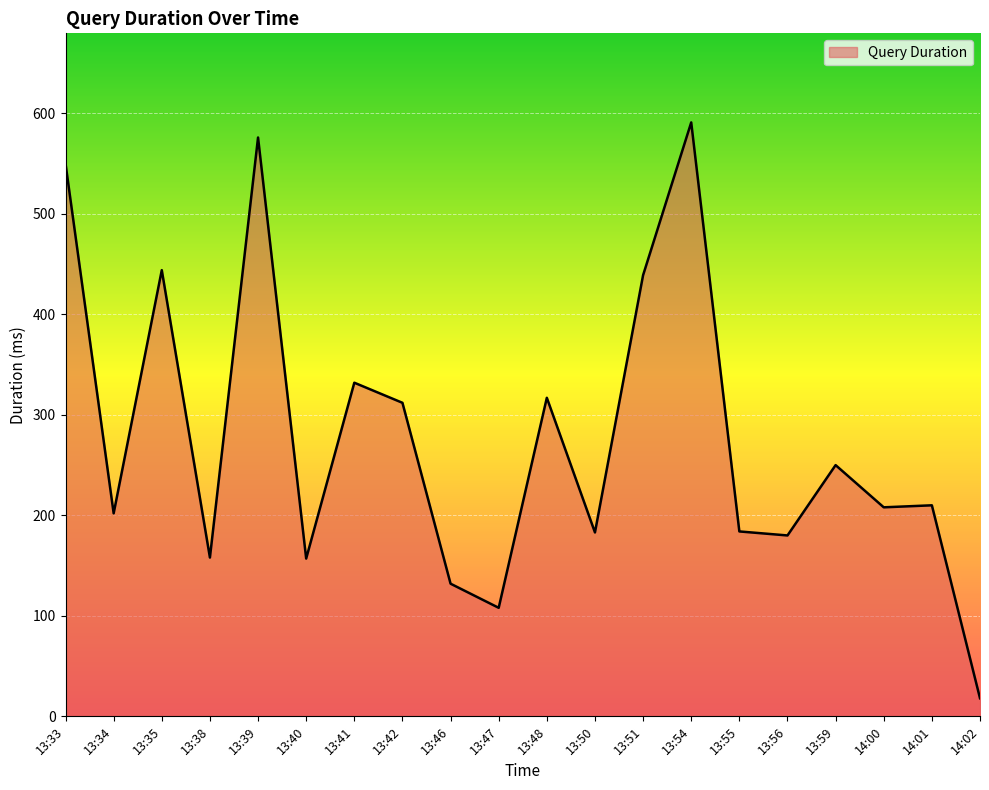

Which category has the lowest value across all series?

14:02